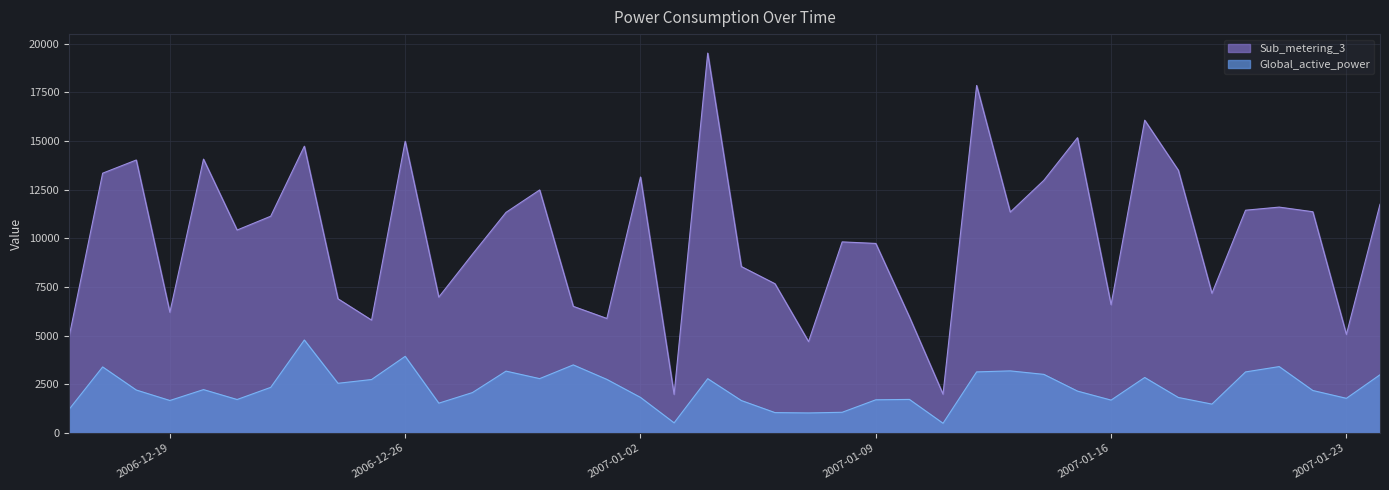

Between 2006-12-26 and 2007-01-12, which series saw the biggest shift?

Sub_metering_3